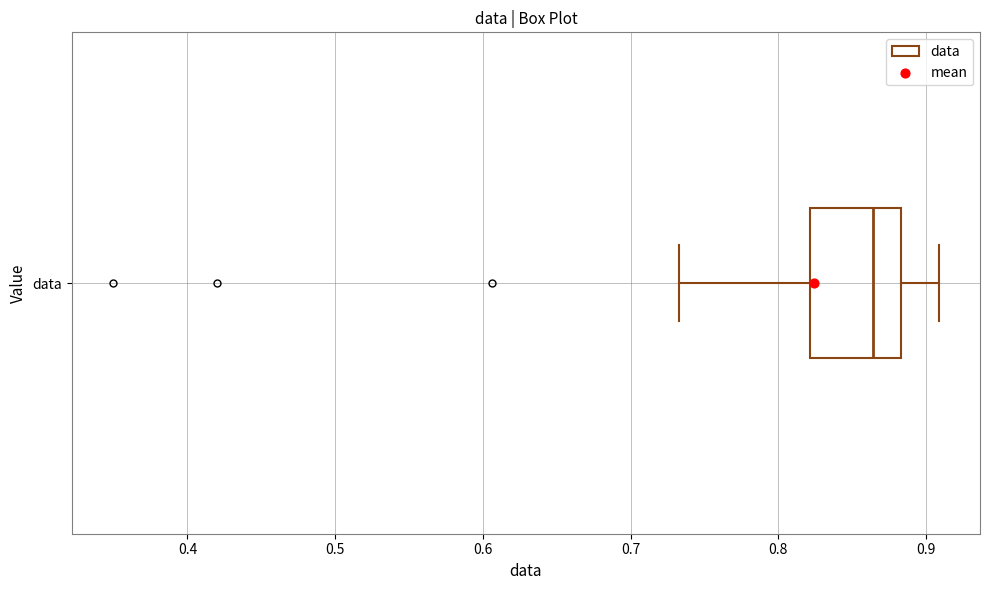

Read this box plot against the x-axis: the position of the median line, the range covered by the box, and the ends of both whiskers. The values are not printed on the chart, so give them approximately, as read against the axis.

median 0.86, box 0.82 to 0.88, whiskers 0.73 to 0.91